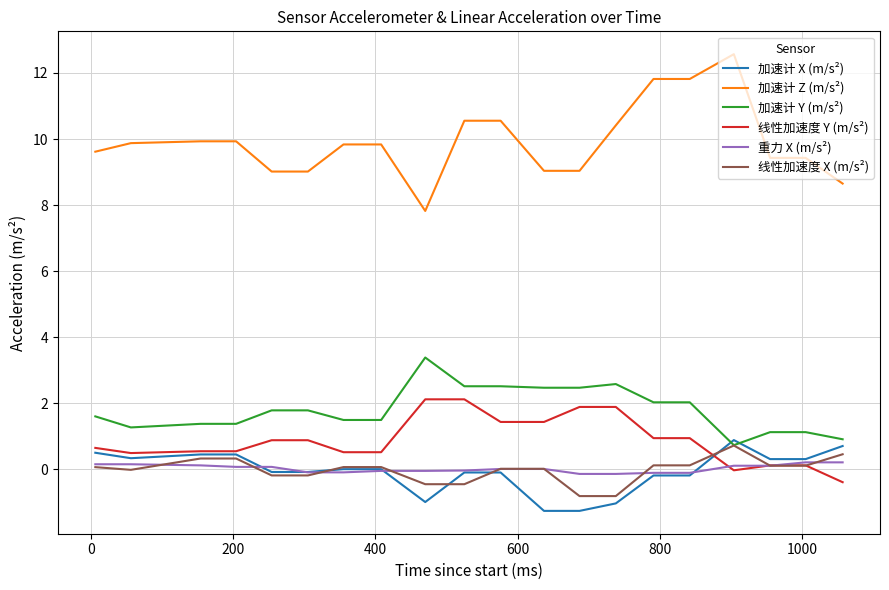

How many values in the 加速计 Y (m/s²) series are below 1?

2